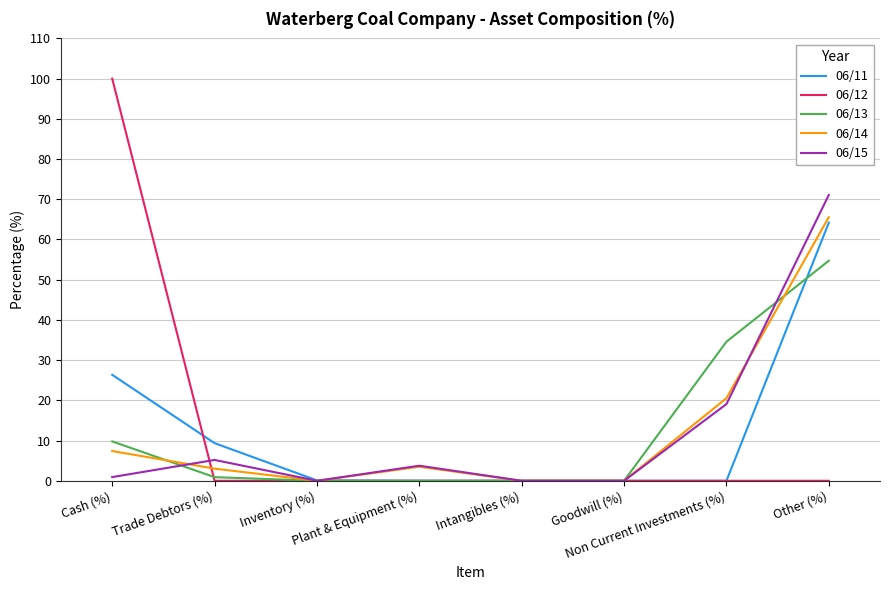

What are all the series names shown in the legend?

06/11, 06/12, 06/13, 06/14, 06/15